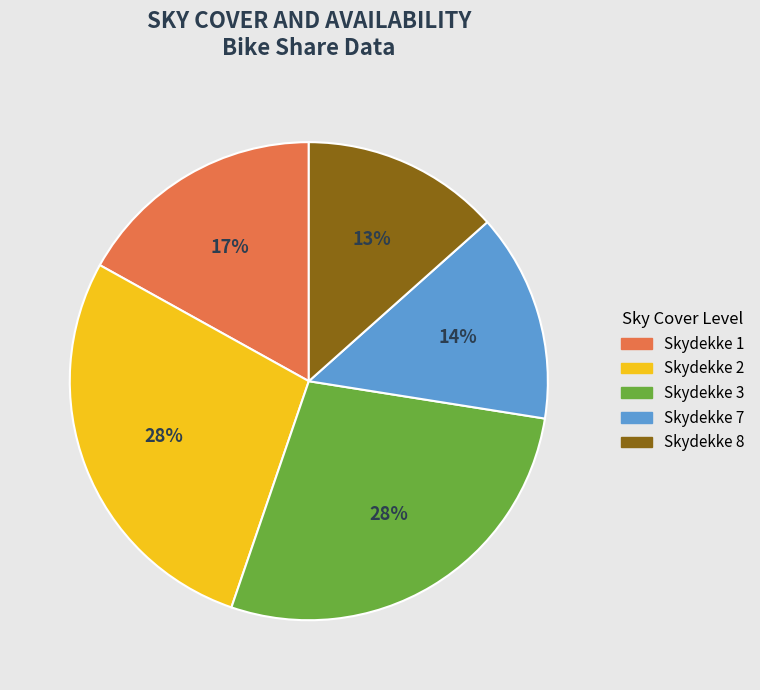

To the nearest percent, what is the combined percentage of Skydekke 8 and Skydekke 3?

41%